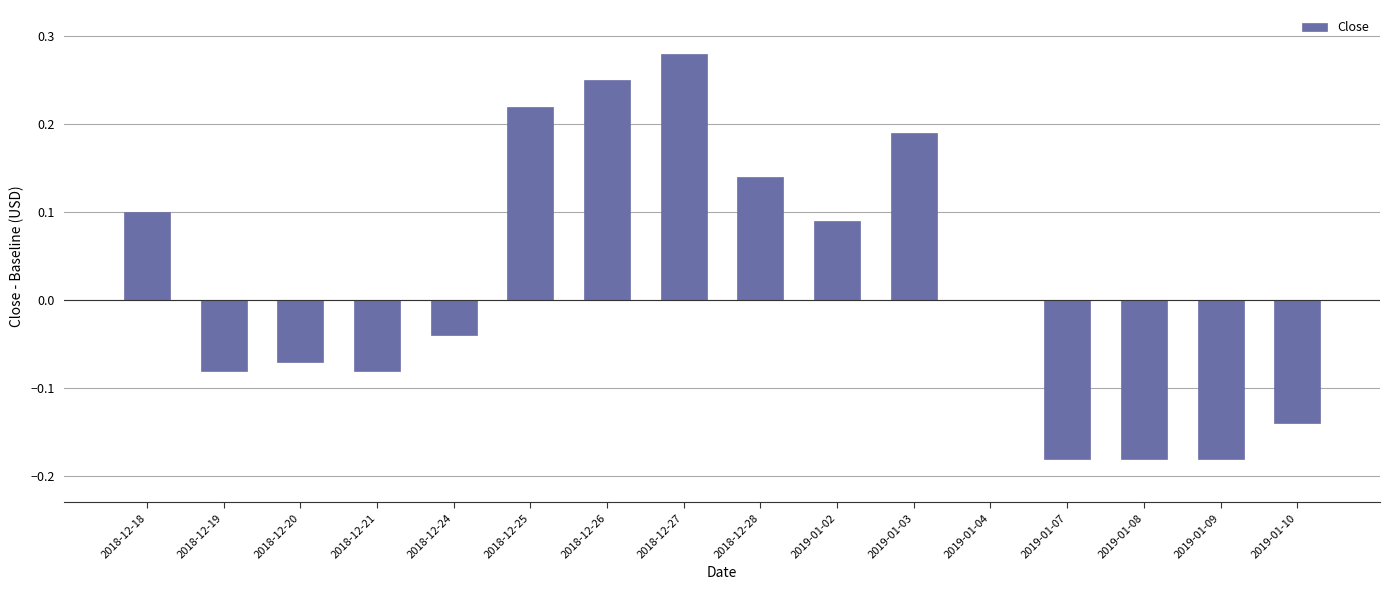

Between 2019-01-07 and 2019-01-02, which is larger?

2019-01-02